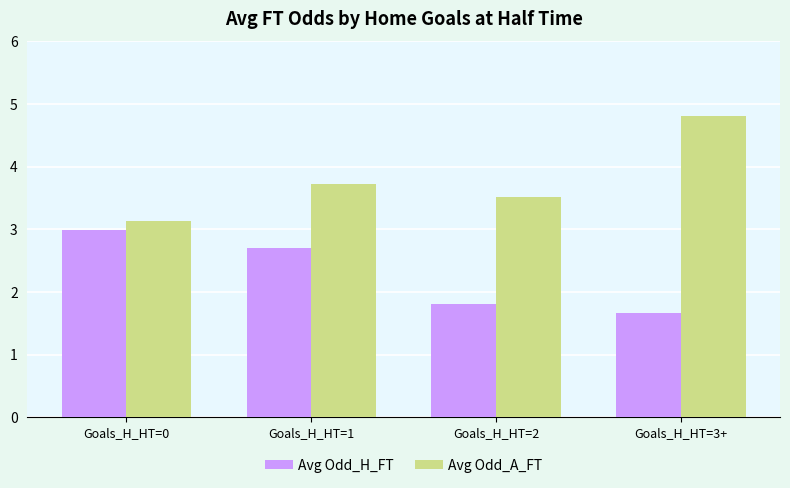

Rank the series by their average value, from highest to lowest.

Avg Odd_A_FT, Avg Odd_H_FT